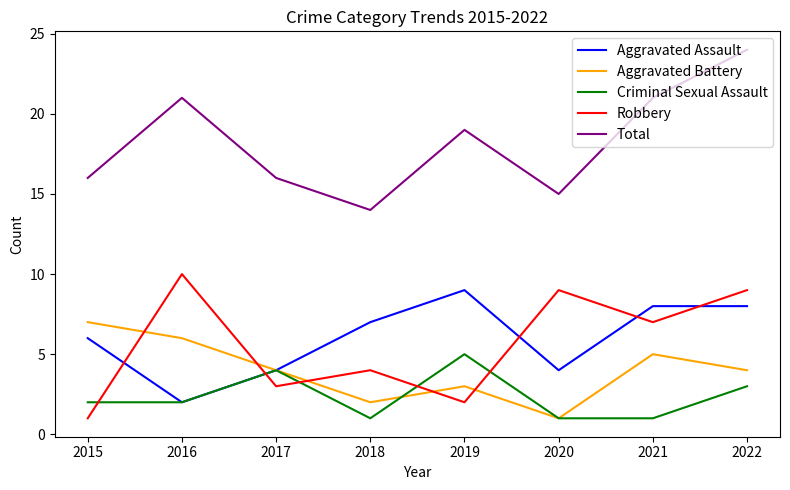

What is the total value across all series at 2015?

32